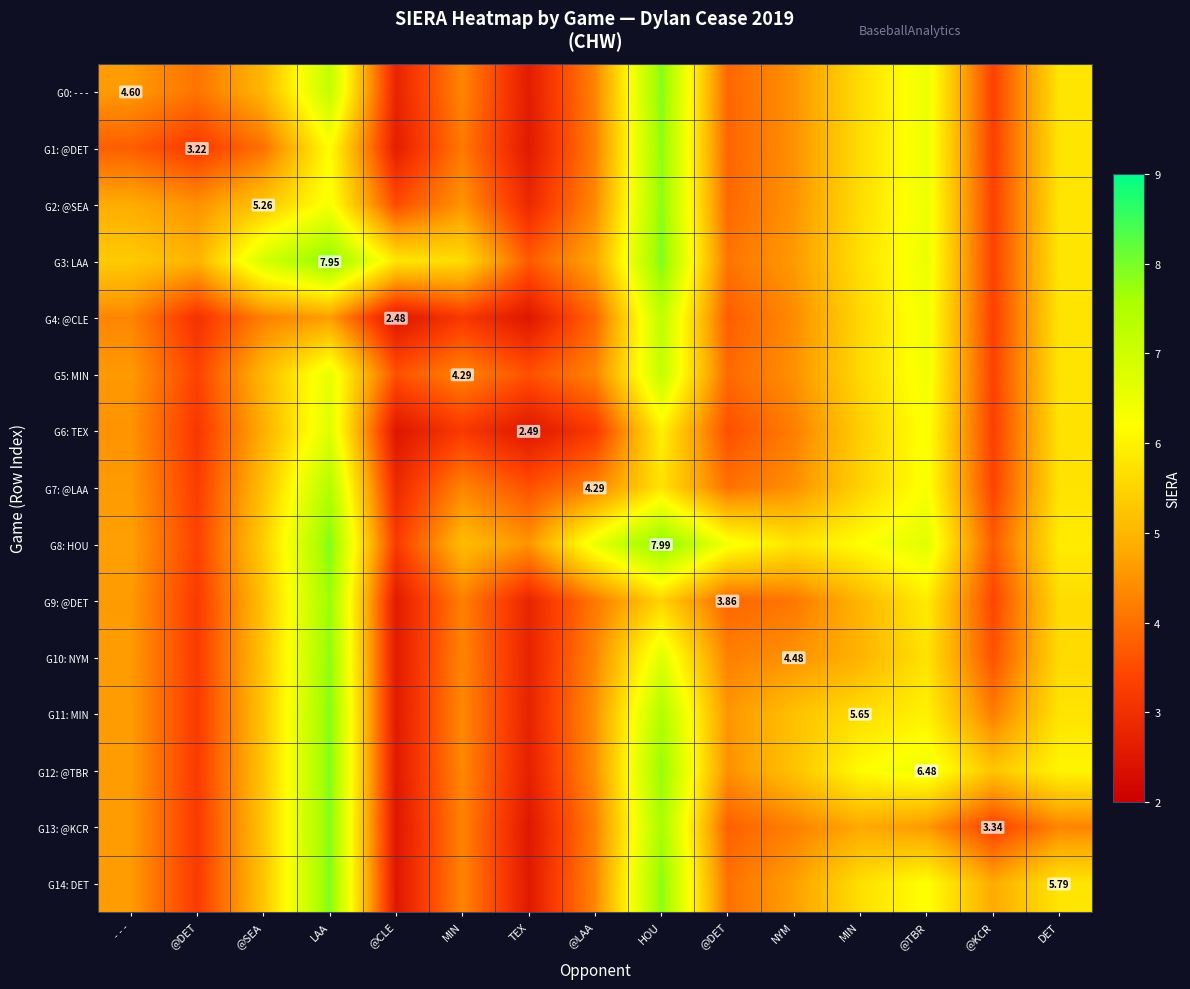

Which series has the widest spread of values?

G14: DET